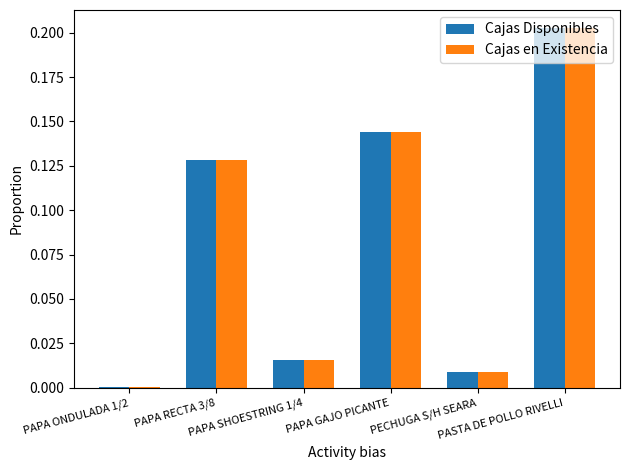

How many groups of bars are there?

6